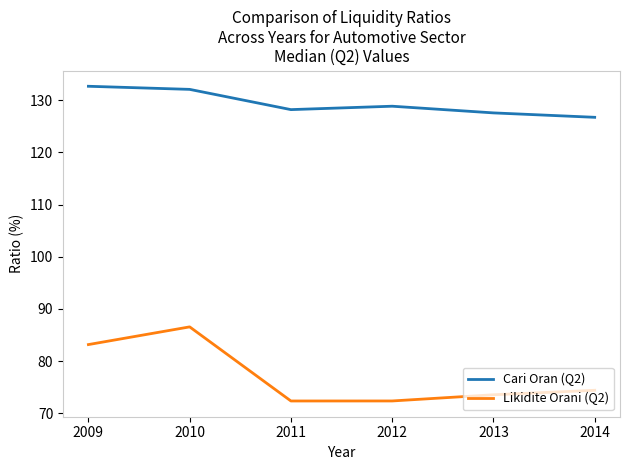

What is the average value of the Likidite Orani (Q2) series?

77.1